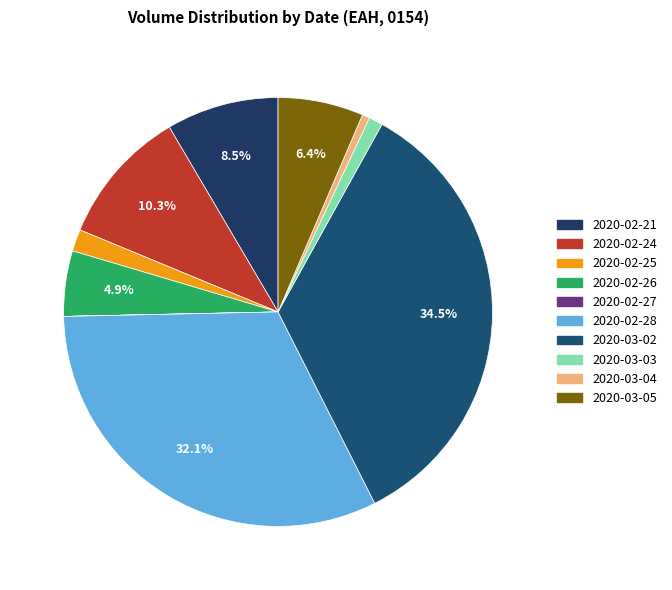

Rank the categories by value from lowest to highest.

2020-02-27, 2020-03-04, 2020-03-03, 2020-02-25, 2020-02-26, 2020-03-05, 2020-02-21, 2020-02-24, 2020-02-28, 2020-03-02